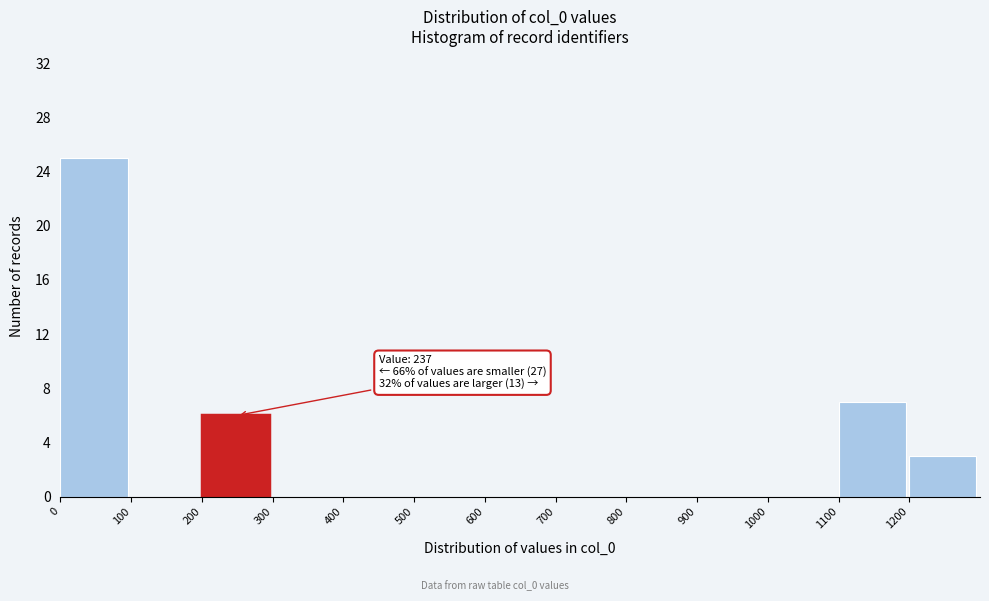

Which range on the x-axis has the tallest bar?

0 to 100